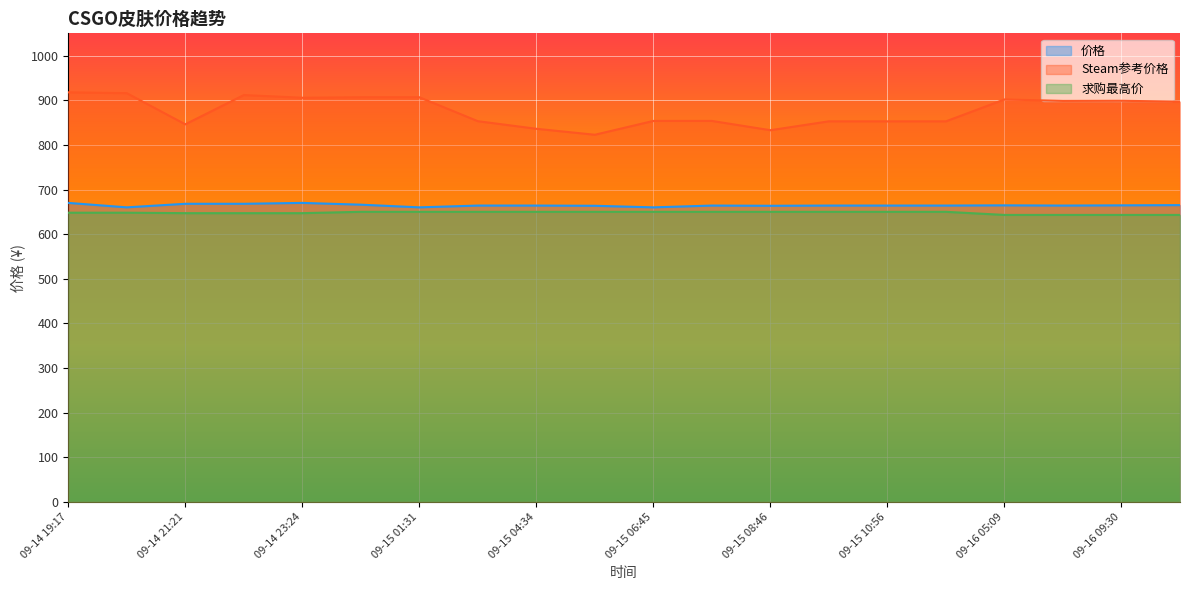

What is the label of the 10th point from the left?

09-15 05:37